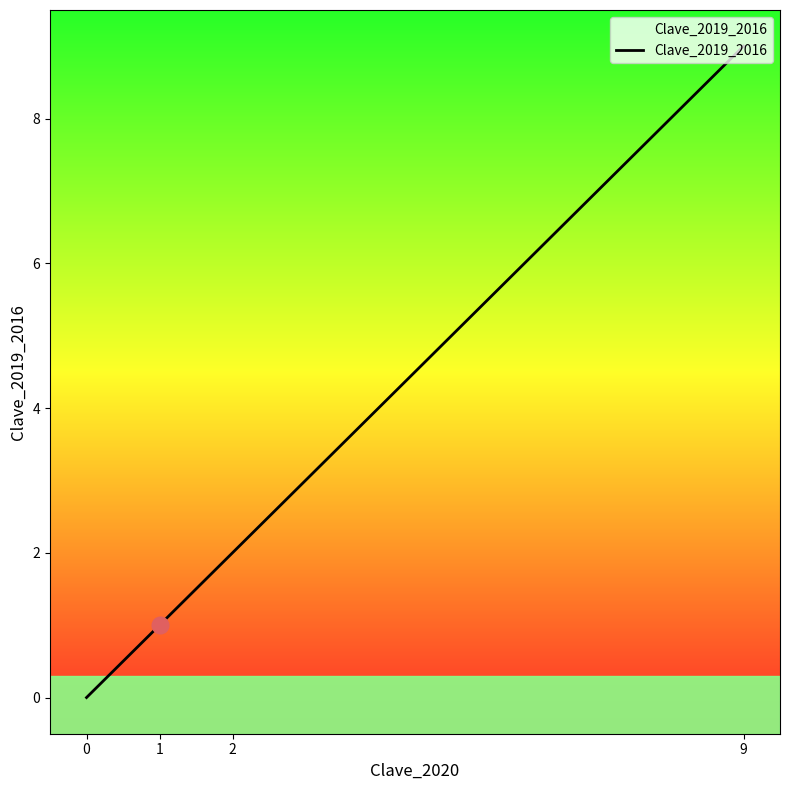

Count the values in the range 1 to 9.

3